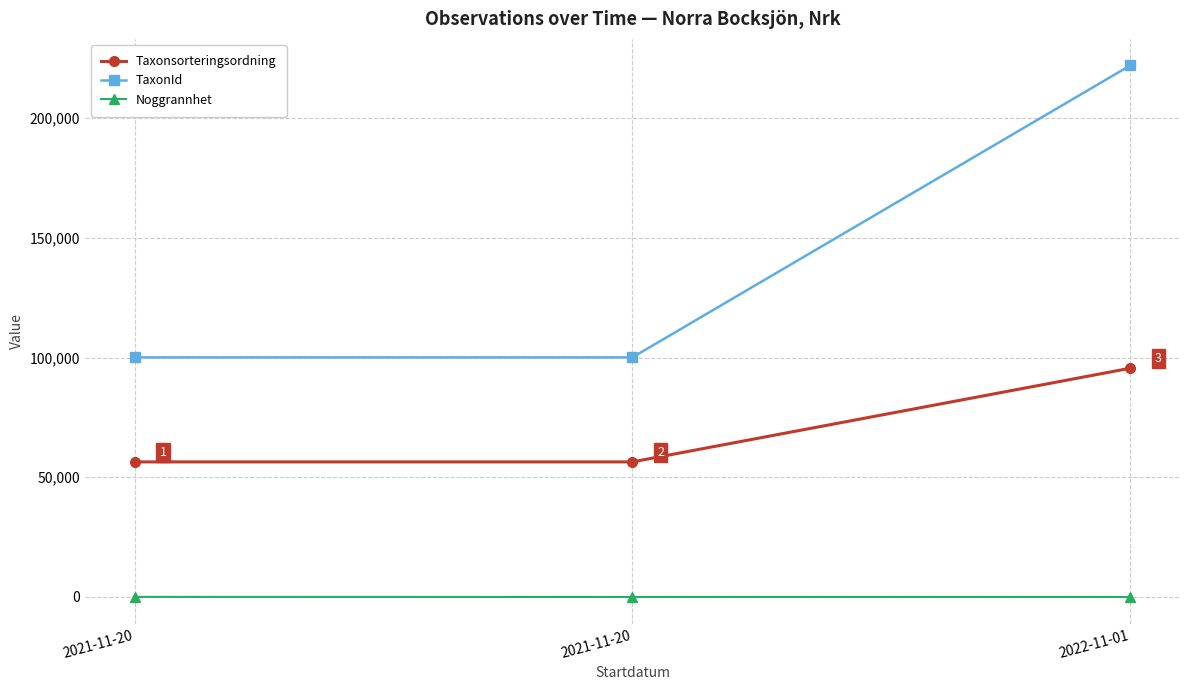

What is the label of the 1st point from the left?

2021-11-20